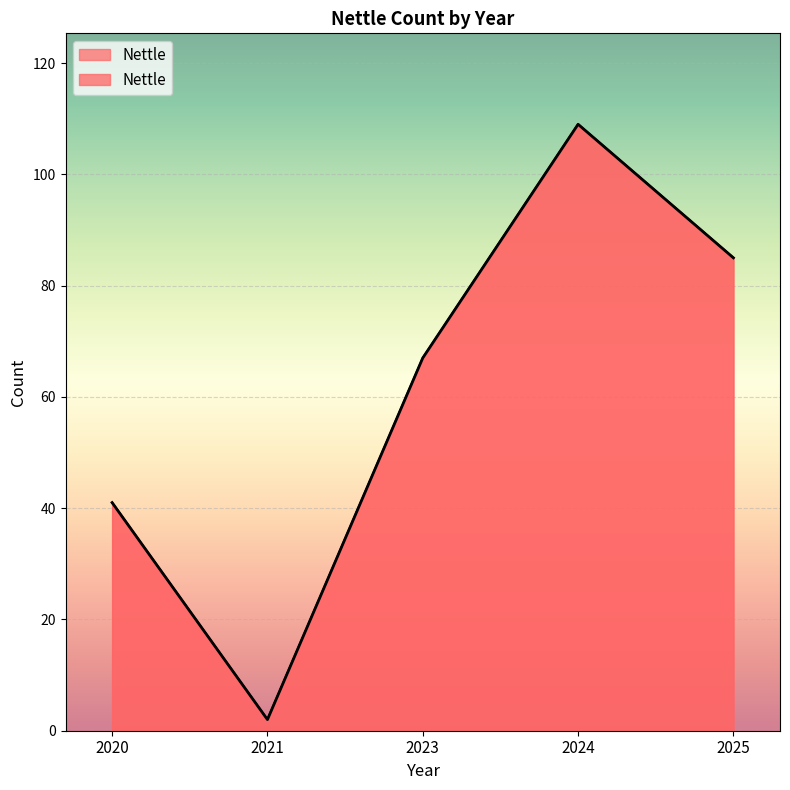

Reading left to right, list all the values displayed in this chart.

2020=41	2021=2	2023=67	2024=109	2025=85